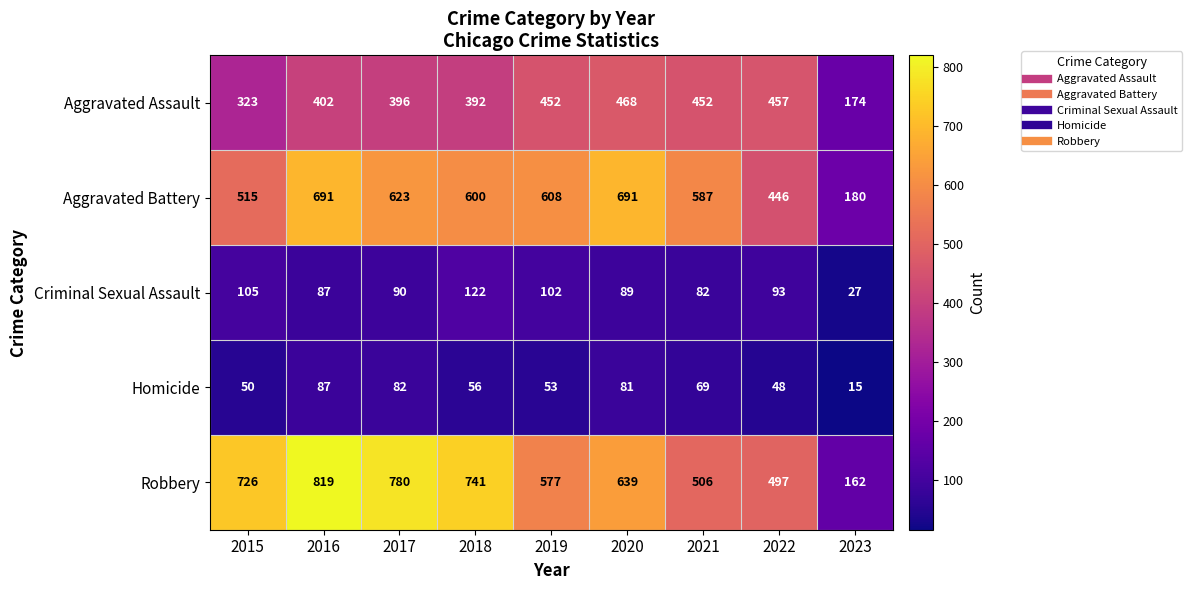

What is the total value across all series at 2019?

1792